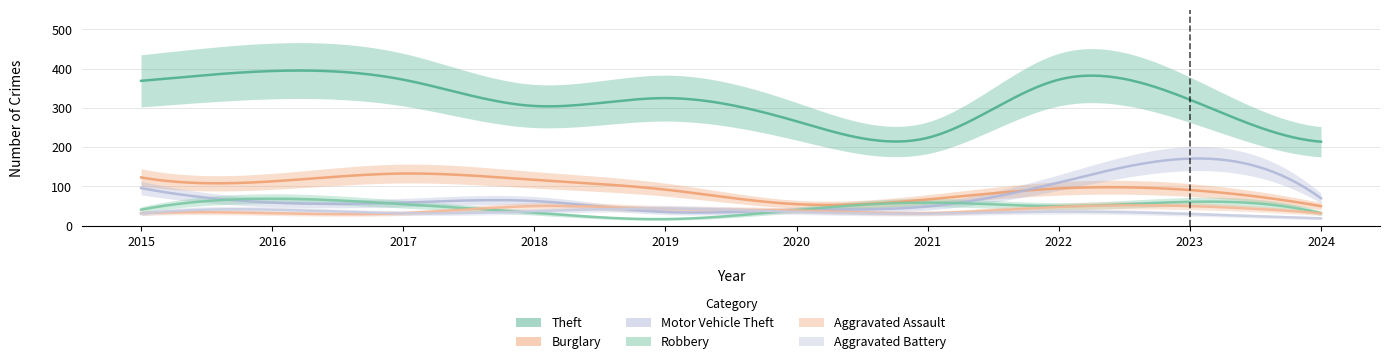

Reading left to right, extract all data points from this chart.

Theft: 2015=369	2016=394	2017=372	2018=305	2019=325	2020=266	2021=224	2022=372	2023=321	2024=214
Burglary: 2015=123	2016=113	2017=133	2018=117	2019=92	2020=55	2021=67	2022=95	2023=91	2024=50
Motor Vehicle Theft: 2015=96	2016=59	2017=59	2018=63	2019=35	2020=40	2021=49	2022=110	2023=171	2024=70
Robbery: 2015=41	2016=69	2017=55	2018=33	2019=17	2020=40	2021=59	2022=50	2023=61	2024=32
Aggravated Assault: 2015=32	2016=32	2017=32	2018=50	2019=43	2020=39	2021=32	2022=48	2023=50	2024=32
Aggravated Battery: 2015=31	2016=41	2017=32	2018=37	2019=44	2020=35	2021=31	2022=36	2023=30	2024=19